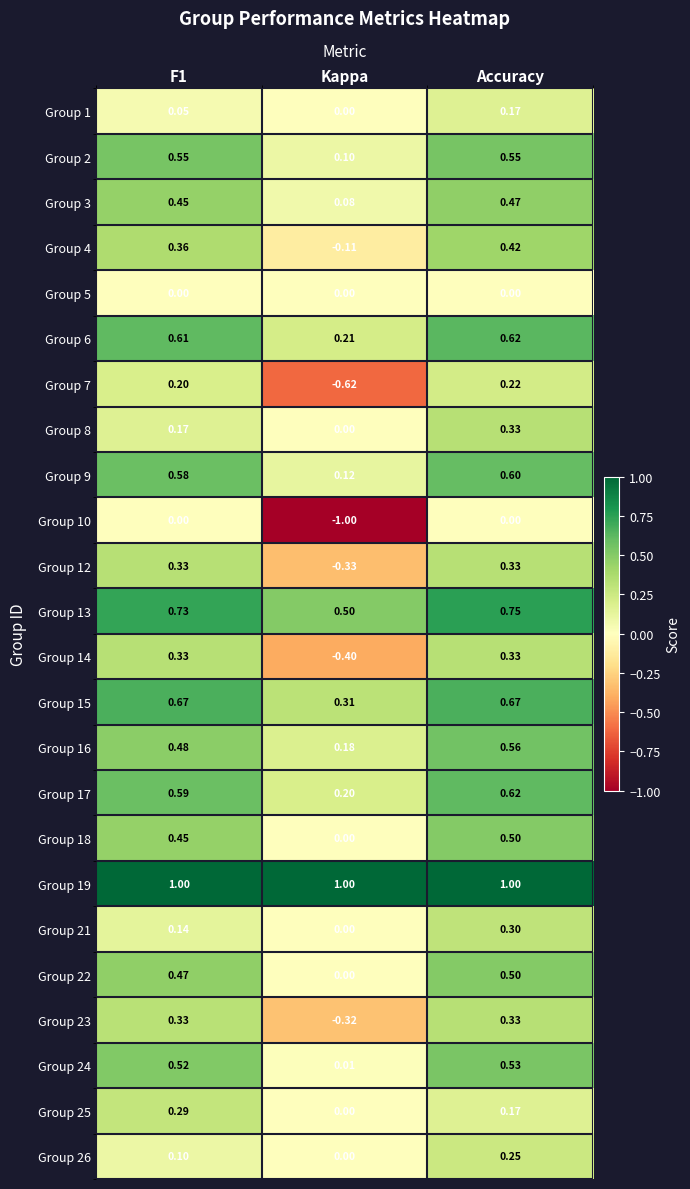

At which category does the chart reach its minimum across all series?

Kappa